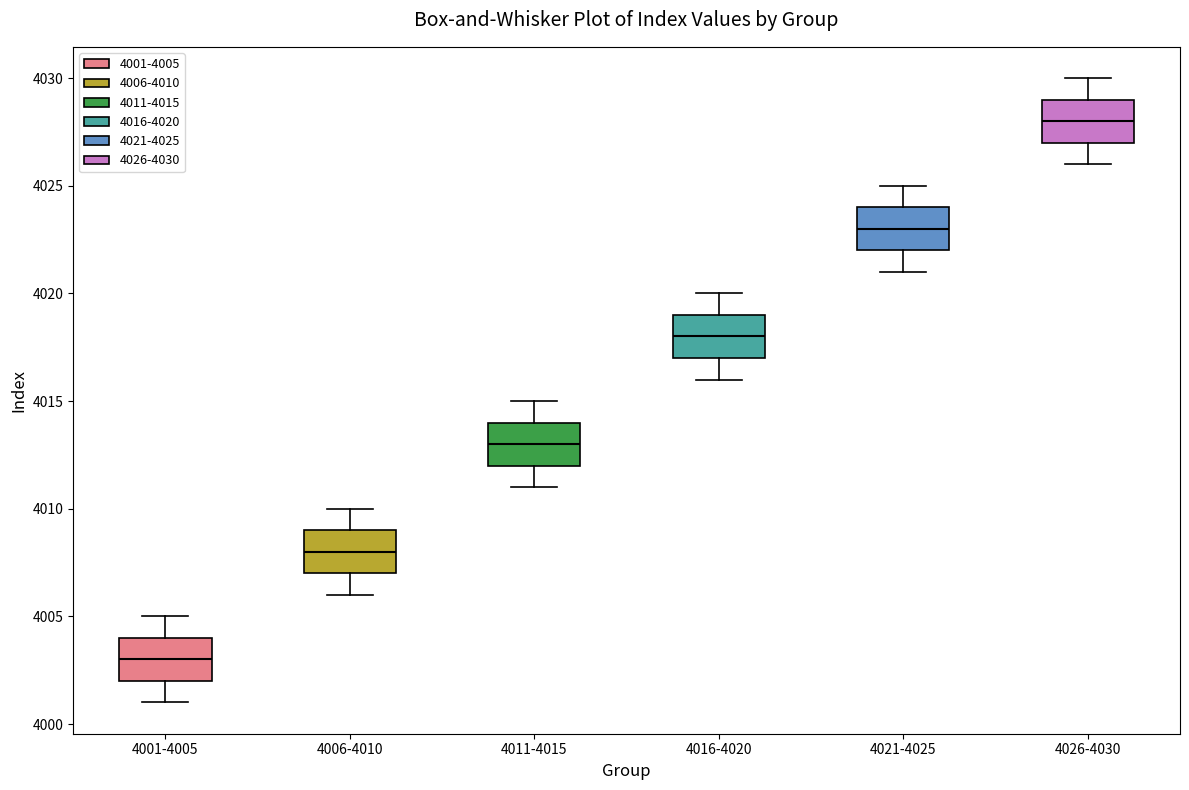

Where is the lower edge of the box for 4021-4025 on the y-axis? The values are not printed on the chart, so give them approximately, as read against the axis.

4022